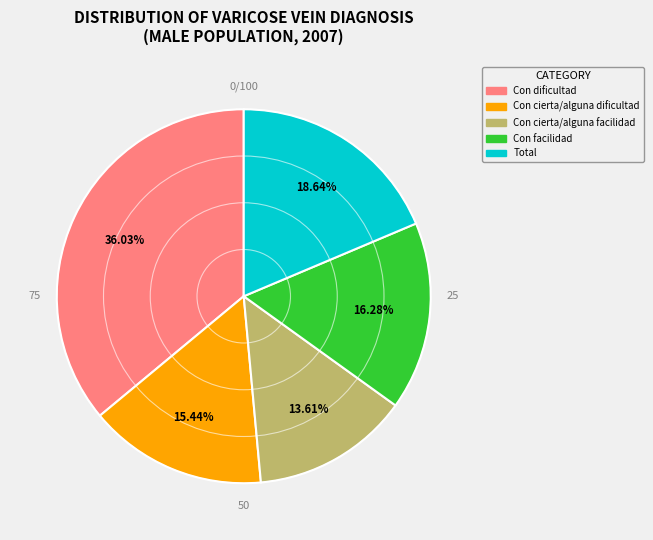

How much of the chart is everything except Con facilidad?

83.7%